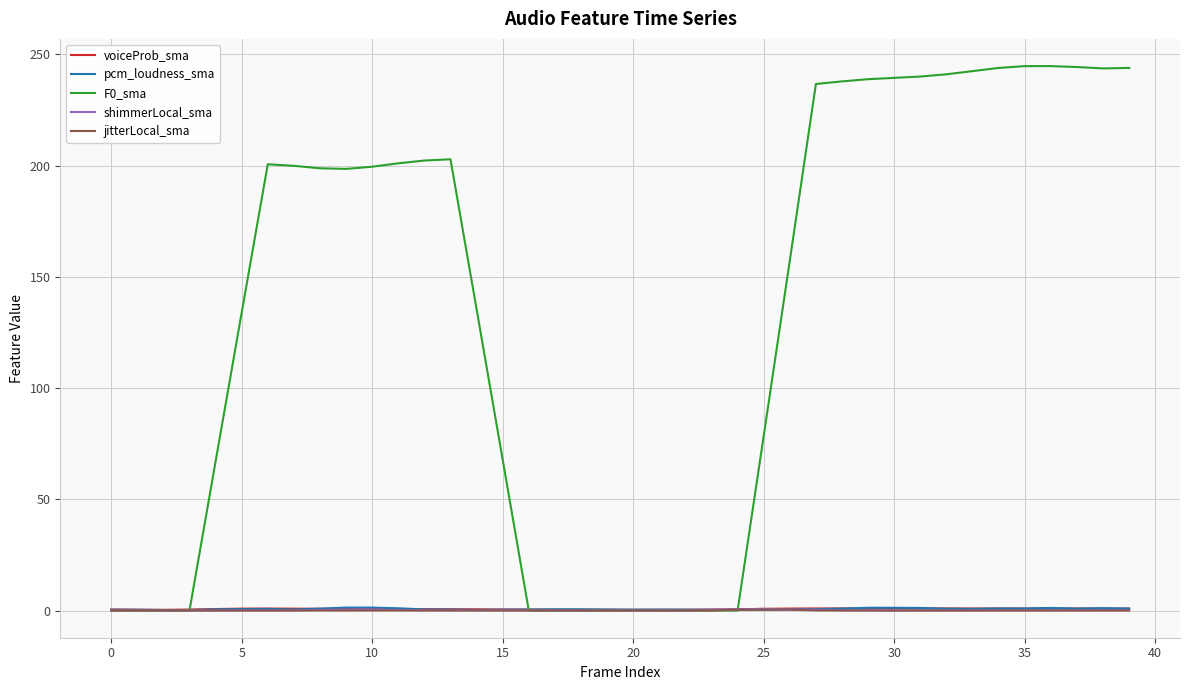

Is this an area chart (filled region under the line)?

No